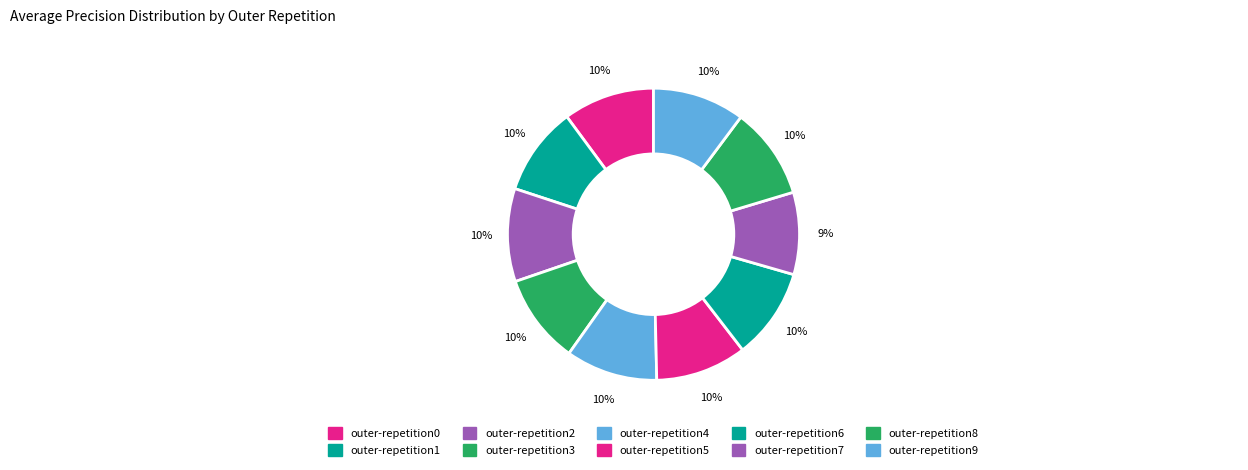

What is the total percentage of outer-repetition6 and outer-repetition7?

19.2%